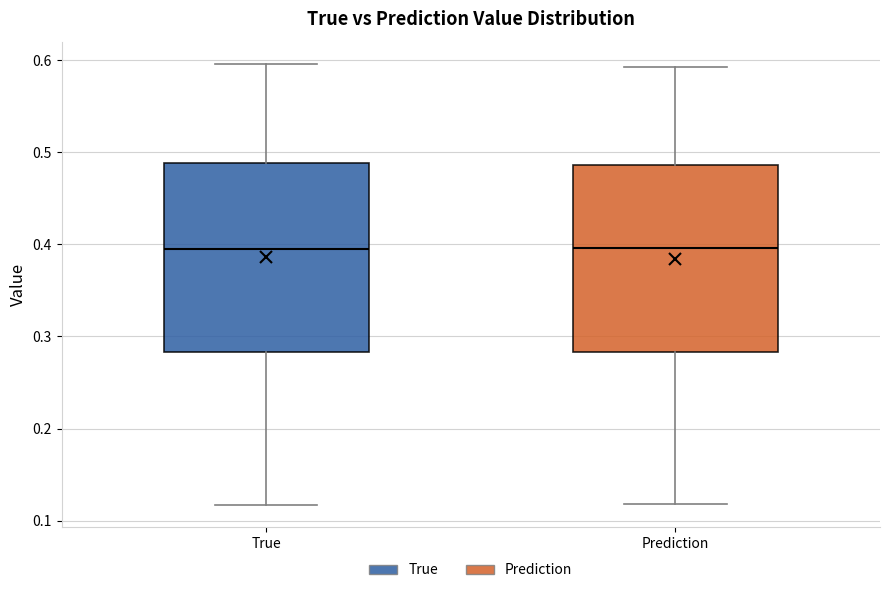

Reading left to right, transcribe this box plot: for each box, give where its median line is, the range the box spans, and where its two whiskers end, as read against the y-axis. The values are not printed on the chart, so give them approximately, as read against the axis.

True: median 0.40, box 0.28 to 0.49, whiskers 0.12 to 0.60
Prediction: median 0.40, box 0.28 to 0.49, whiskers 0.12 to 0.59